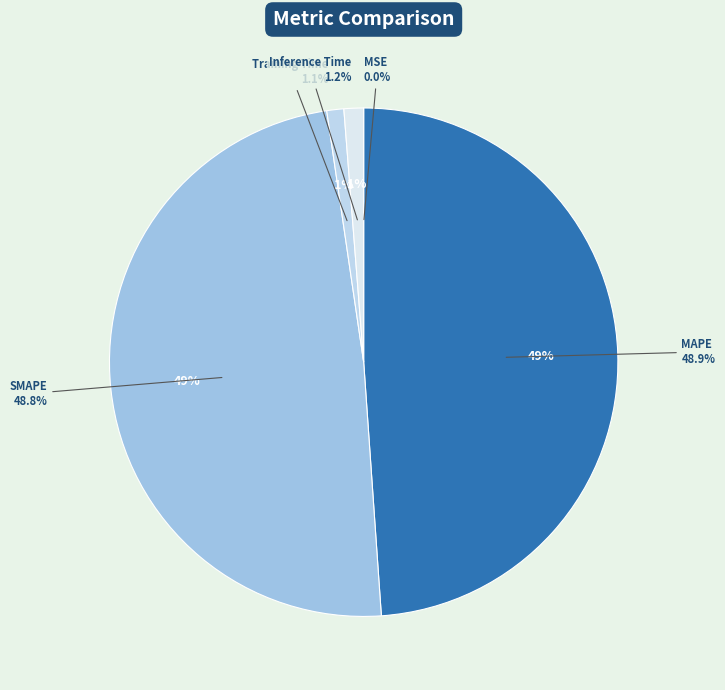

Rank the categories by value from highest to lowest.

MAPE, SMAPE, Inference Time, Training Time, MSE